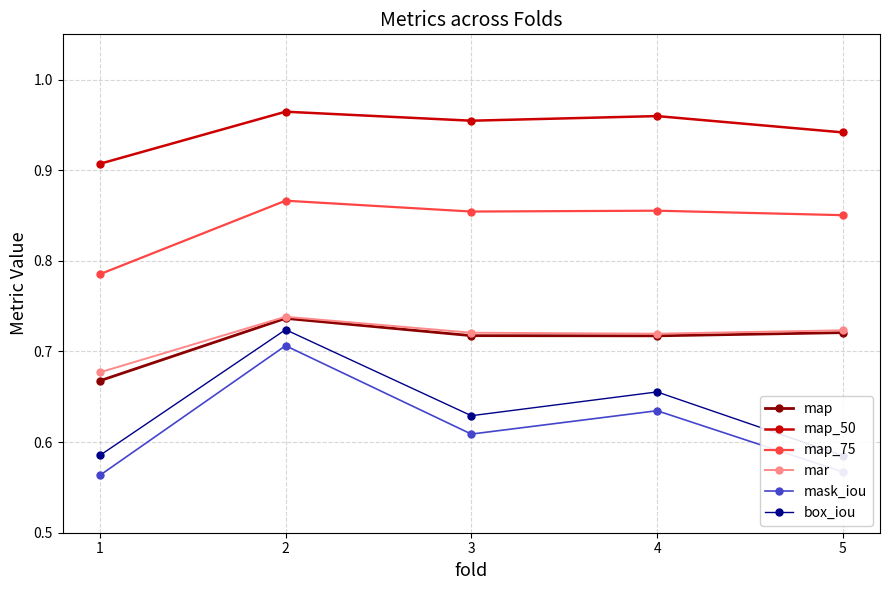

In map_50, how many points are lower than both neighbors (excluding endpoints)?

1